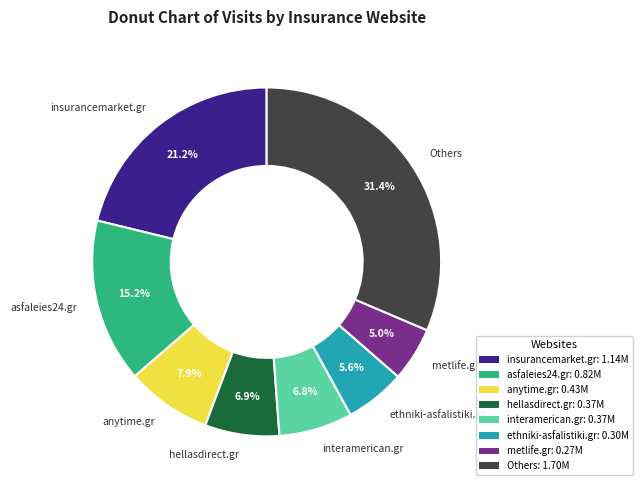

Count the number of slices in the pie.

8